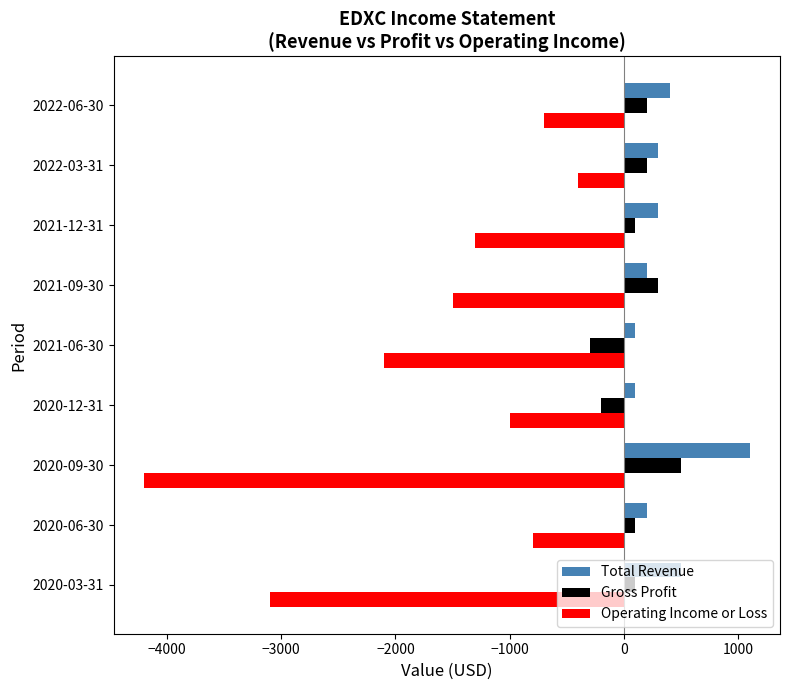

List the series in order of their peak value, lowest first.

Operating Income or Loss, Gross Profit, Total Revenue